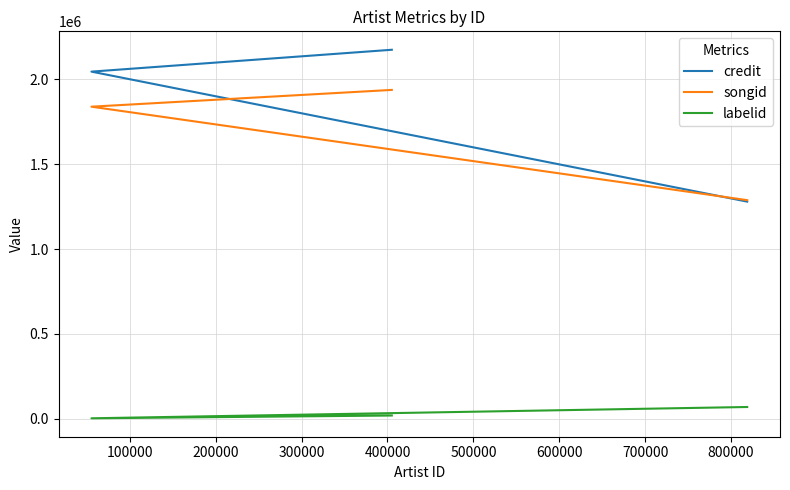

Which has a higher value, 300000 or 100000?

300000